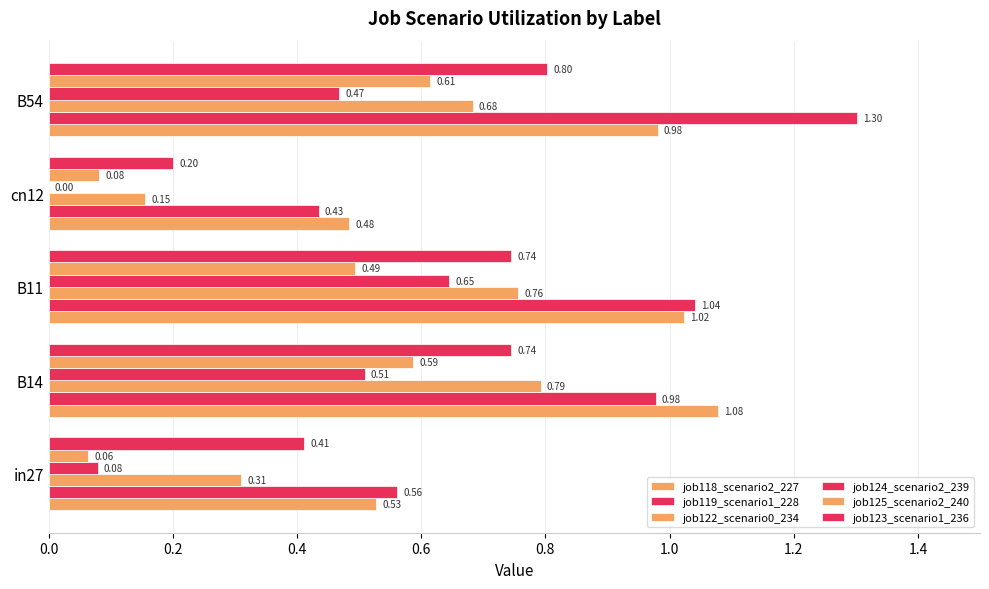

What is the average value of the job119_scenario1_228 series?

0.9